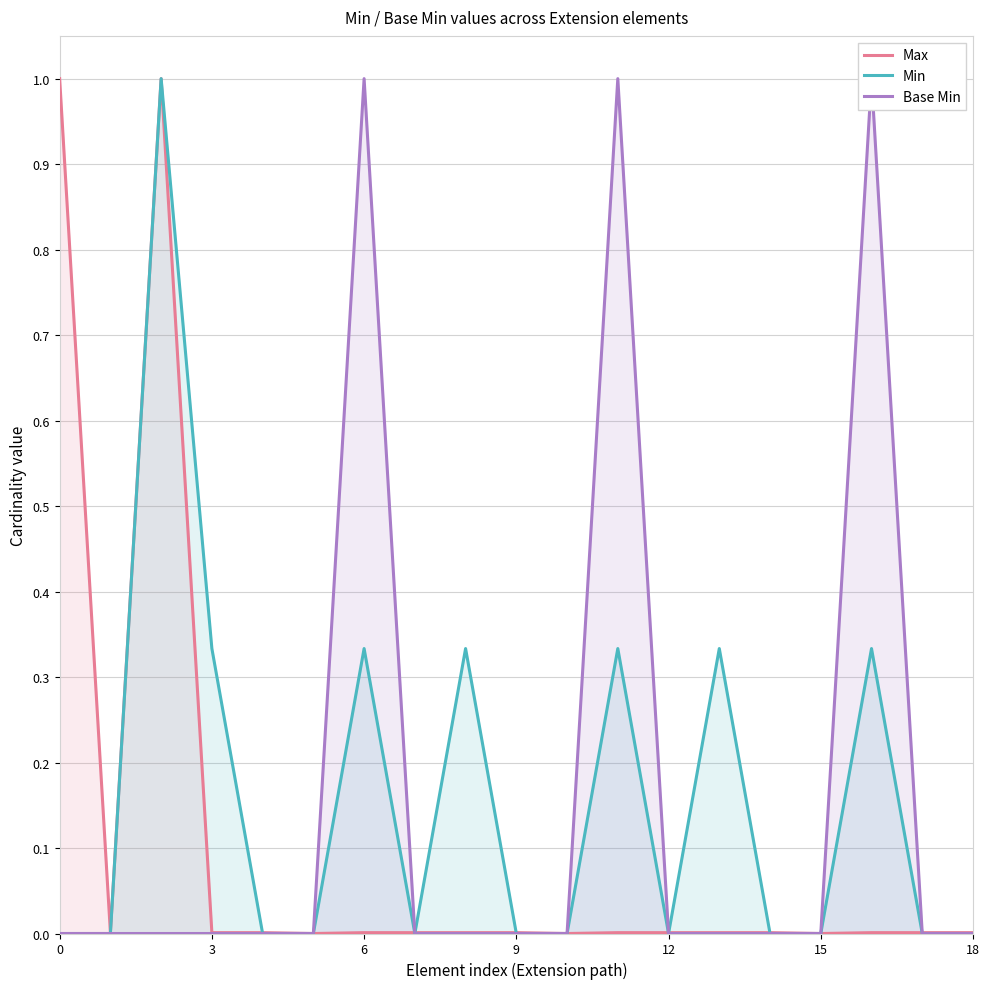

True or false: Max has more than 2 points higher than both neighbors.

False